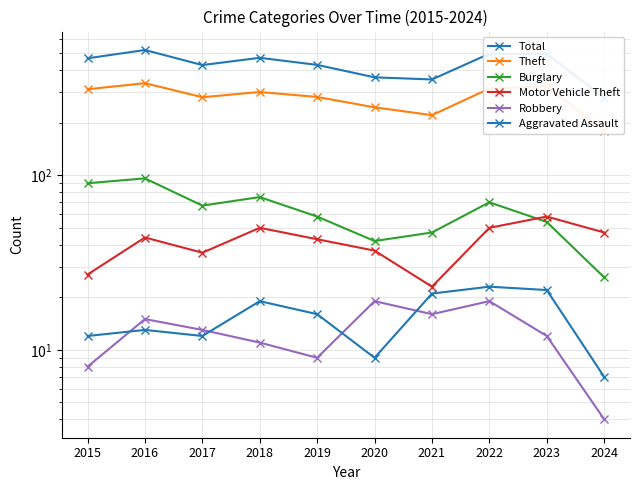

What are all the series names shown in the legend?

Total, Theft, Burglary, Motor Vehicle Theft, Robbery, Aggravated Assault